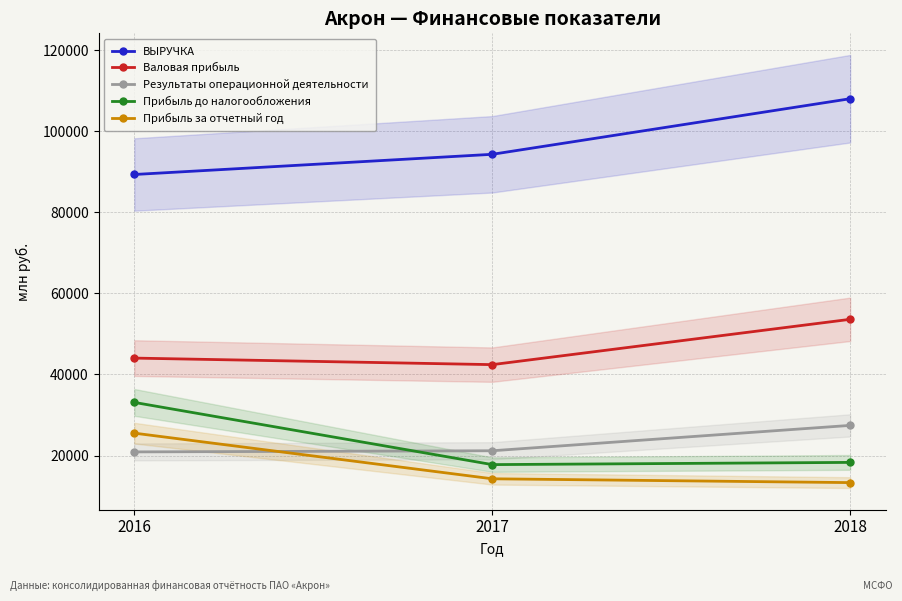

Is it true that Валовая прибыль equals 42433 at 2017?

True